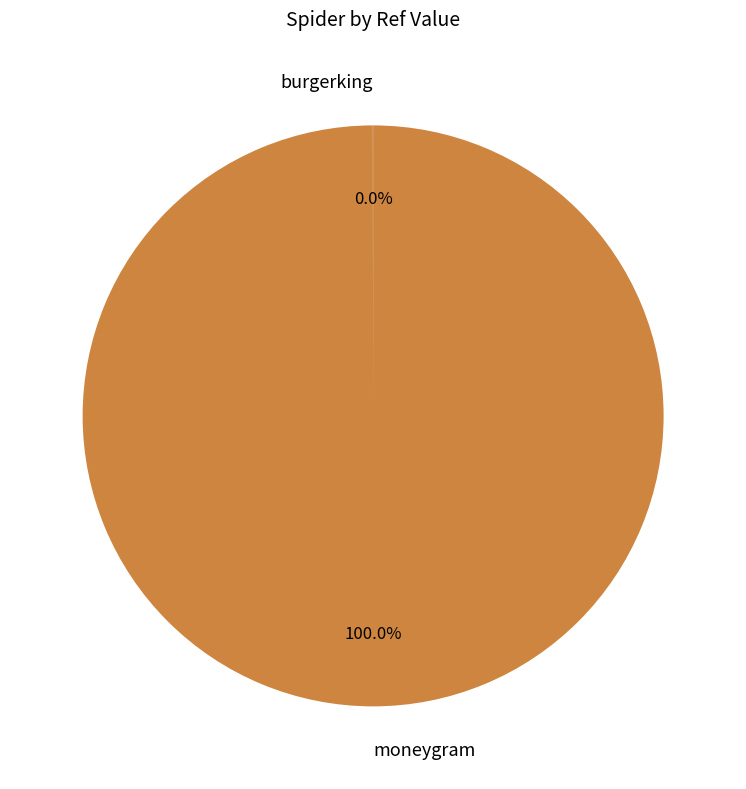

What percentage is the moneygram slice, to the nearest percent?

100%